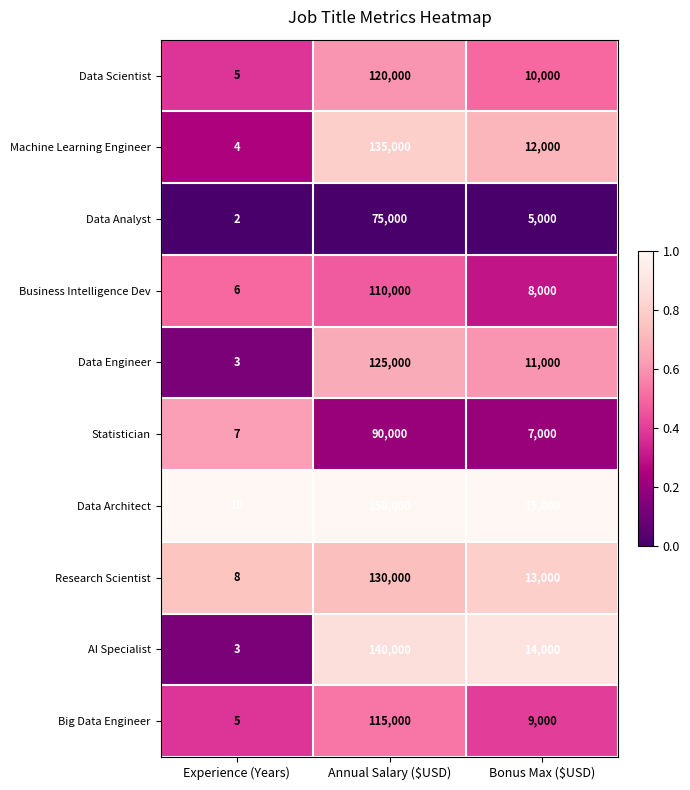

Reading right to left, extract all data points from this chart.

Data Scientist: 10000	120000	5
Machine Learning Engineer: 12000	135000	4
Data Analyst: 5000	75000	2
Business Intelligence Dev: 8000	110000	6
Data Engineer: 11000	125000	3
Statistician: 7000	90000	7
Data Architect: 15000	150000	10
Research Scientist: 13000	130000	8
AI Specialist: 14000	140000	3
Big Data Engineer: 9000	115000	5